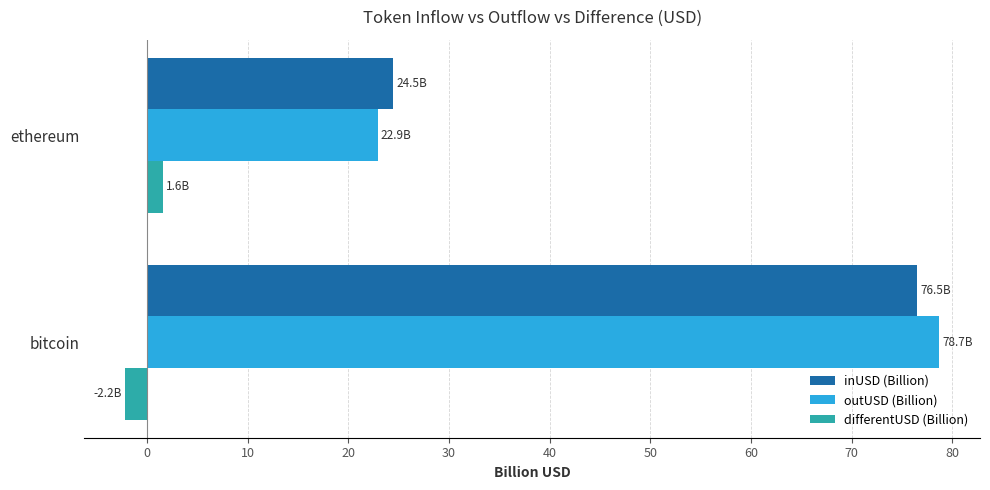

What is the minimum value for differentUSD (Billion)?

-2.2